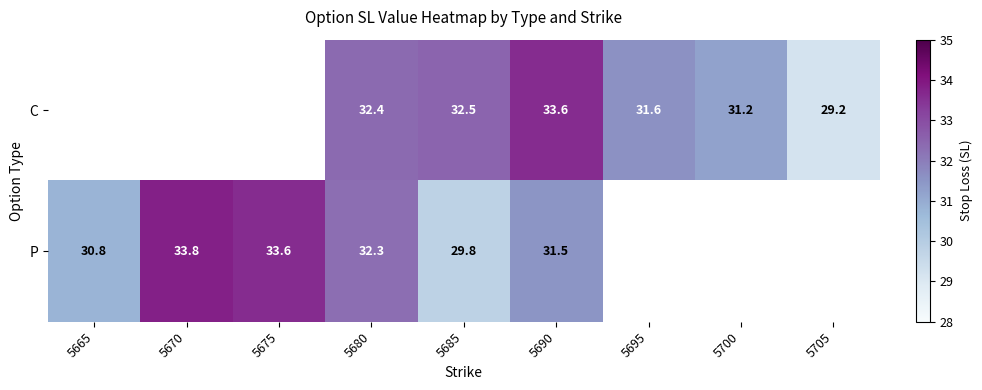

Rank the series at 5680 from highest to lowest value.

C, P